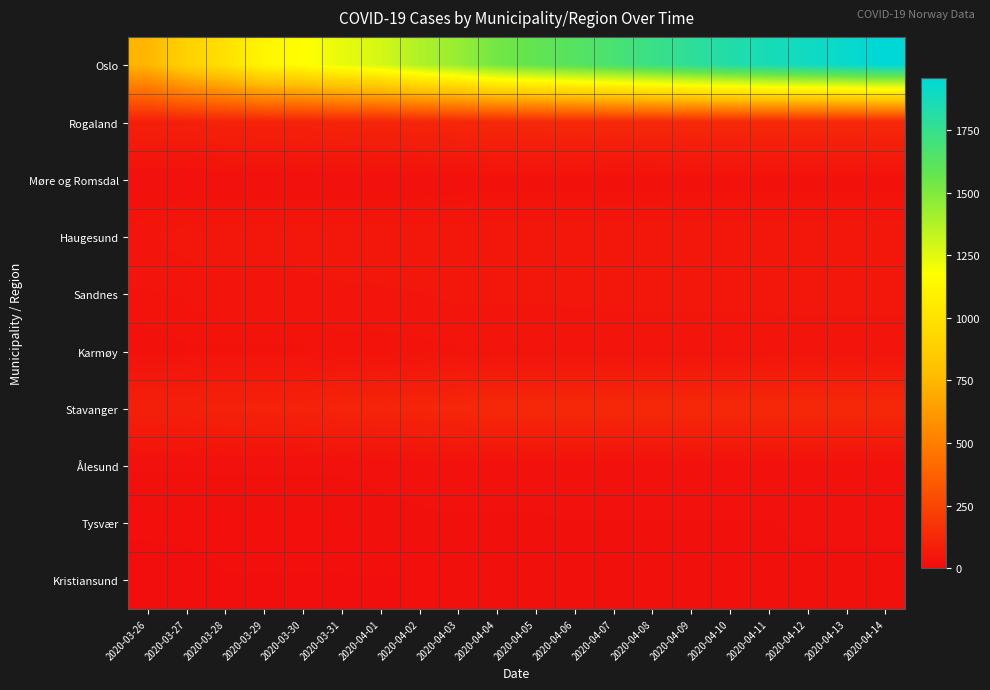

Which series has the largest total across all categories?

Oslo